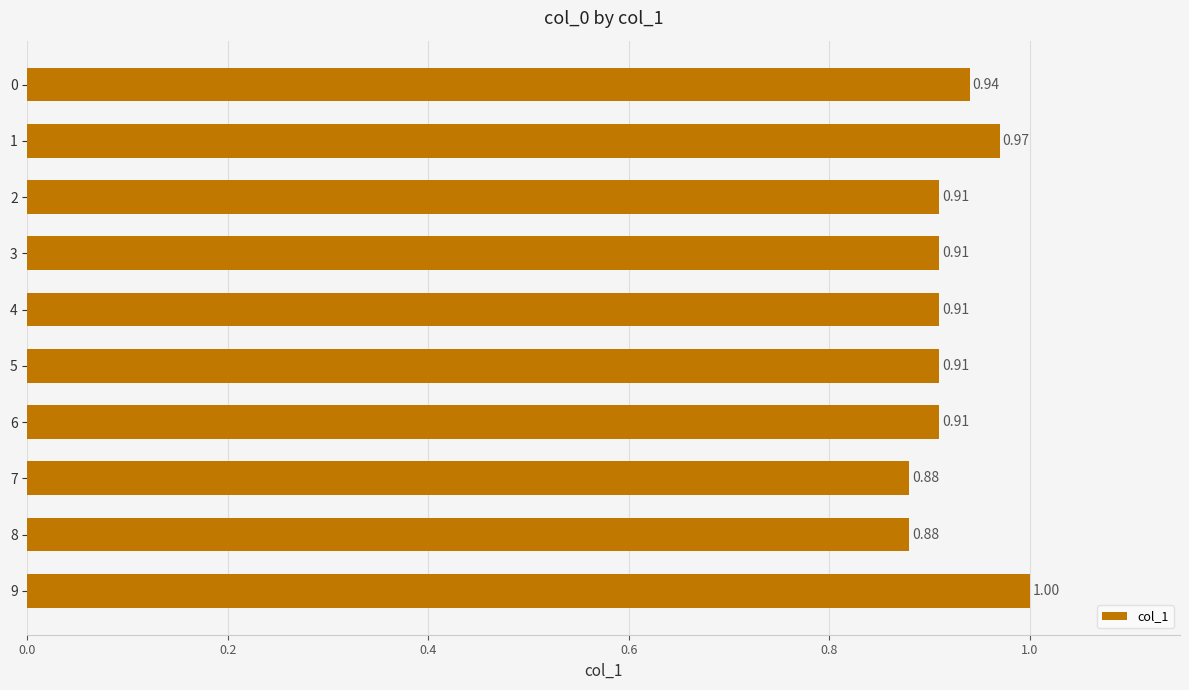

What is the difference between the second highest and second lowest values?

0.1